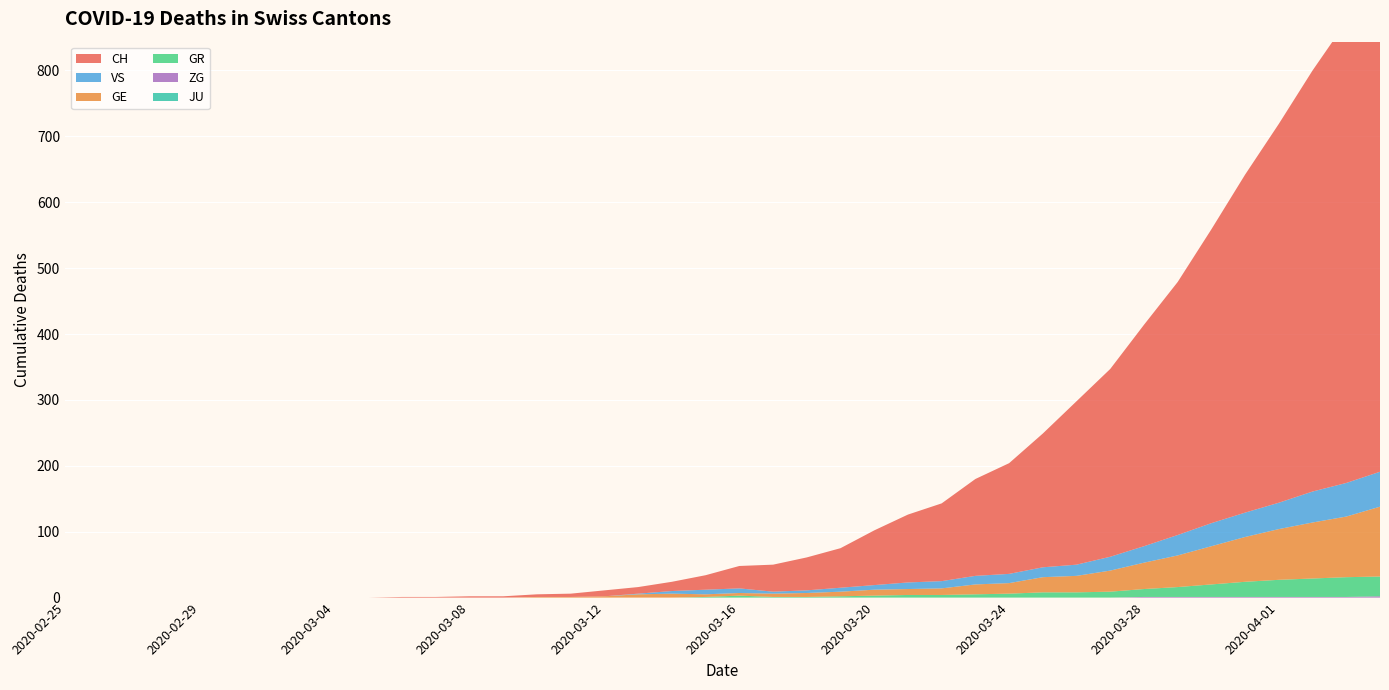

Reading left to right, extract all data points from this chart.

CH: 2020-02-25=0	2020-02-26=0	2020-02-27=0	2020-02-28=0	2020-02-29=0	2020-03-01=0	2020-03-02=0	2020-03-03=0	2020-03-04=0	2020-03-05=0	2020-03-06=1	2020-03-07=1	2020-03-08=2	2020-03-09=2	2020-03-10=4	2020-03-11=5	2020-03-12=9	2020-03-13=10	2020-03-14=14	2020-03-15=22	2020-03-16=34	2020-03-17=41	2020-03-18=50	2020-03-19=60	2020-03-20=83	2020-03-21=103	2020-03-22=118	2020-03-23=147	2020-03-24=168	2020-03-25=203	2020-03-26=248	2020-03-27=285	2020-03-28=336	2020-03-29=384	2020-03-30=446	2020-03-31=513	2020-04-01=575	2020-04-02=639	2020-04-03=700	2020-04-04=767
GE: 2020-02-25=0	2020-02-26=0	2020-02-27=0	2020-02-28=0	2020-02-29=0	2020-03-01=0	2020-03-02=0	2020-03-03=0	2020-03-04=0	2020-03-05=0	2020-03-06=0	2020-03-07=0	2020-03-08=0	2020-03-09=0	2020-03-10=1	2020-03-11=1	2020-03-12=2	2020-03-13=5	2020-03-14=6	2020-03-15=4	2020-03-16=4	2020-03-17=5	2020-03-18=6	2020-03-19=7	2020-03-20=9	2020-03-21=9	2020-03-22=10	2020-03-23=15	2020-03-24=16	2020-03-25=23	2020-03-26=25	2020-03-27=32	2020-03-28=40	2020-03-29=48	2020-03-30=58	2020-03-31=68	2020-04-01=77	2020-04-02=85	2020-04-03=92	2020-04-04=106
GR: 2020-02-25=0	2020-02-26=0	2020-02-27=0	2020-02-28=0	2020-02-29=0	2020-03-01=0	2020-03-02=0	2020-03-03=0	2020-03-04=0	2020-03-05=0	2020-03-06=0	2020-03-07=0	2020-03-08=0	2020-03-09=0	2020-03-10=0	2020-03-11=0	2020-03-12=0	2020-03-13=0	2020-03-14=0	2020-03-15=1	2020-03-16=3	2020-03-17=1	2020-03-18=1	2020-03-19=2	2020-03-20=3	2020-03-21=4	2020-03-22=4	2020-03-23=5	2020-03-24=6	2020-03-25=8	2020-03-26=8	2020-03-27=9	2020-03-28=12	2020-03-29=15	2020-03-30=19	2020-03-31=23	2020-04-01=26	2020-04-02=28	2020-04-03=30	2020-04-04=30
VS: 2020-02-25=0	2020-02-26=0	2020-02-27=0	2020-02-28=0	2020-02-29=0	2020-03-01=0	2020-03-02=0	2020-03-03=0	2020-03-04=0	2020-03-05=0	2020-03-06=0	2020-03-07=0	2020-03-08=0	2020-03-09=0	2020-03-10=0	2020-03-11=0	2020-03-12=0	2020-03-13=1	2020-03-14=4	2020-03-15=7	2020-03-16=7	2020-03-17=3	2020-03-18=4	2020-03-19=6	2020-03-20=7	2020-03-21=10	2020-03-22=11	2020-03-23=13	2020-03-24=14	2020-03-25=15	2020-03-26=17	2020-03-27=21	2020-03-28=25	2020-03-29=31	2020-03-30=35	2020-03-31=37	2020-04-01=40	2020-04-02=47	2020-04-03=51	2020-04-04=53
ZG: 2020-02-25=0	2020-02-26=0	2020-02-27=0	2020-02-28=0	2020-02-29=0	2020-03-01=0	2020-03-02=0	2020-03-03=0	2020-03-04=0	2020-03-05=0	2020-03-06=0	2020-03-07=0	2020-03-08=0	2020-03-09=0	2020-03-10=0	2020-03-11=0	2020-03-12=0	2020-03-13=0	2020-03-14=0	2020-03-15=0	2020-03-16=0	2020-03-17=0	2020-03-18=0	2020-03-19=0	2020-03-20=0	2020-03-21=0	2020-03-22=0	2020-03-23=0	2020-03-24=0	2020-03-25=0	2020-03-26=0	2020-03-27=0	2020-03-28=1	2020-03-29=1	2020-03-30=1	2020-03-31=1	2020-04-01=1	2020-04-02=1	2020-04-03=1	2020-04-04=2
JU: 2020-02-25=0	2020-02-26=0	2020-02-27=0	2020-02-28=0	2020-02-29=0	2020-03-01=0	2020-03-02=0	2020-03-03=0	2020-03-04=0	2020-03-05=0	2020-03-06=0	2020-03-07=0	2020-03-08=0	2020-03-09=0	2020-03-10=0	2020-03-11=0	2020-03-12=0	2020-03-13=0	2020-03-14=0	2020-03-15=0	2020-03-16=0	2020-03-17=0	2020-03-18=0	2020-03-19=0	2020-03-20=0	2020-03-21=0	2020-03-22=0	2020-03-23=0	2020-03-24=0	2020-03-25=0	2020-03-26=0	2020-03-27=0	2020-03-28=0	2020-03-29=0	2020-03-30=0	2020-03-31=0	2020-04-01=0	2020-04-02=0	2020-04-03=0	2020-04-04=0